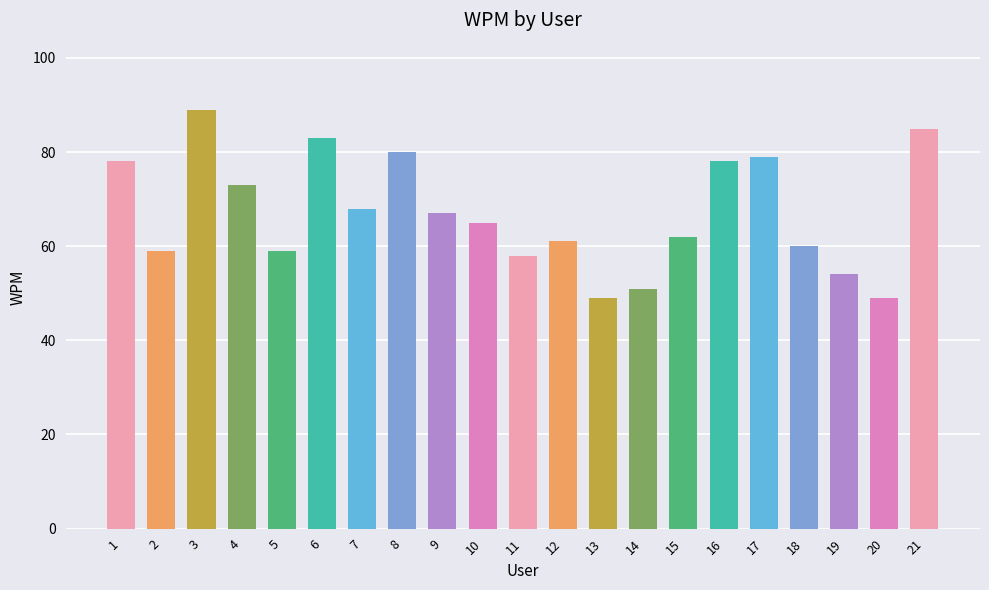

The value at 4 is 73. True or false?

True